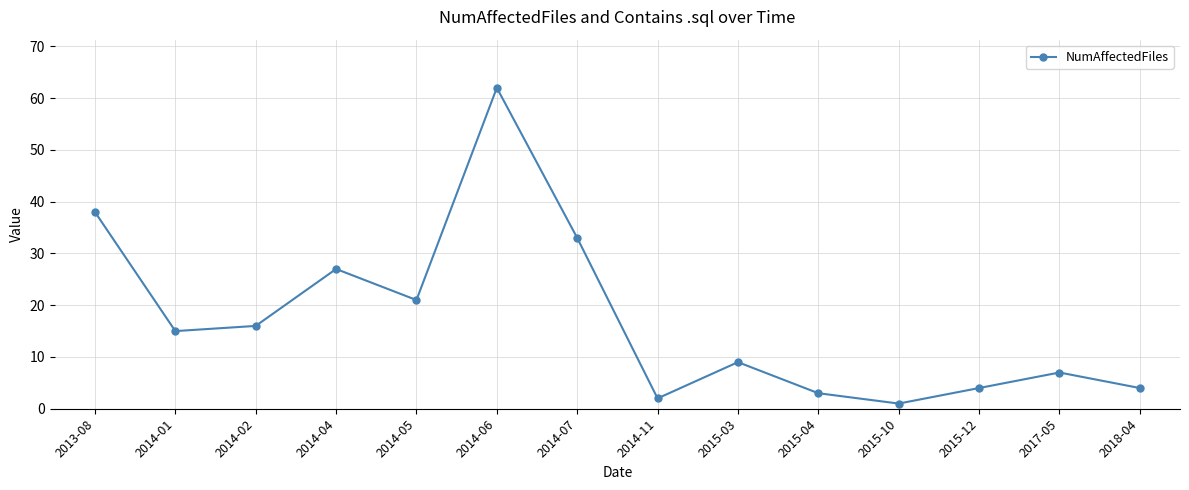

At which category does the chart reach its peak across all series?

2014-06